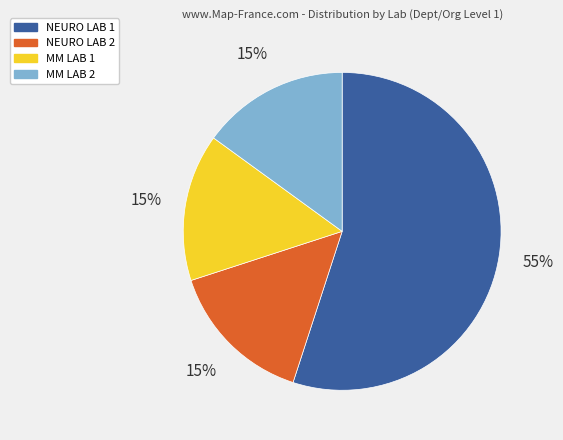

True or false: MM LAB 2 accounts for 24% of the total.

False